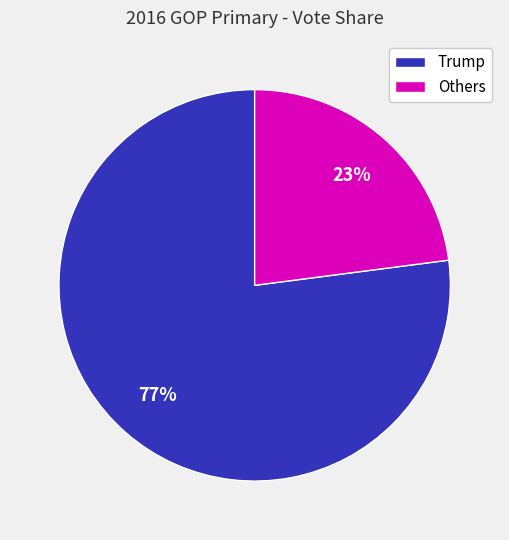

How many slices are in this pie chart?

2